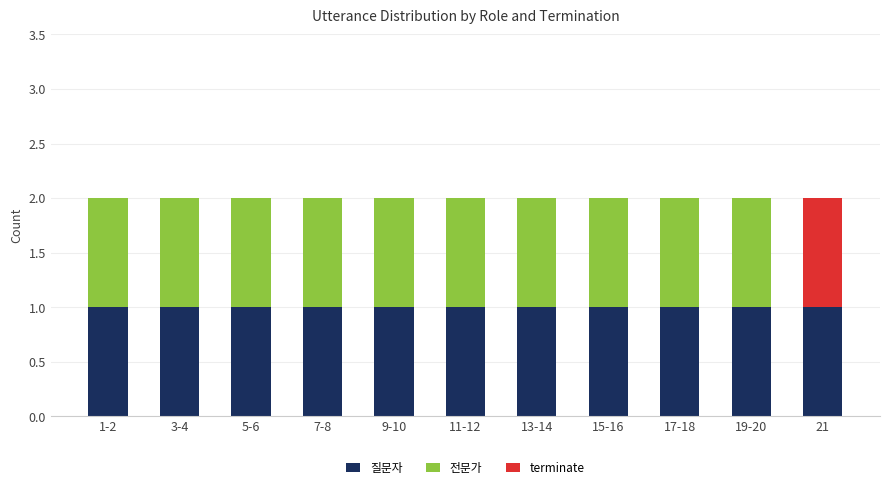

Count the number of categories in the chart.

11